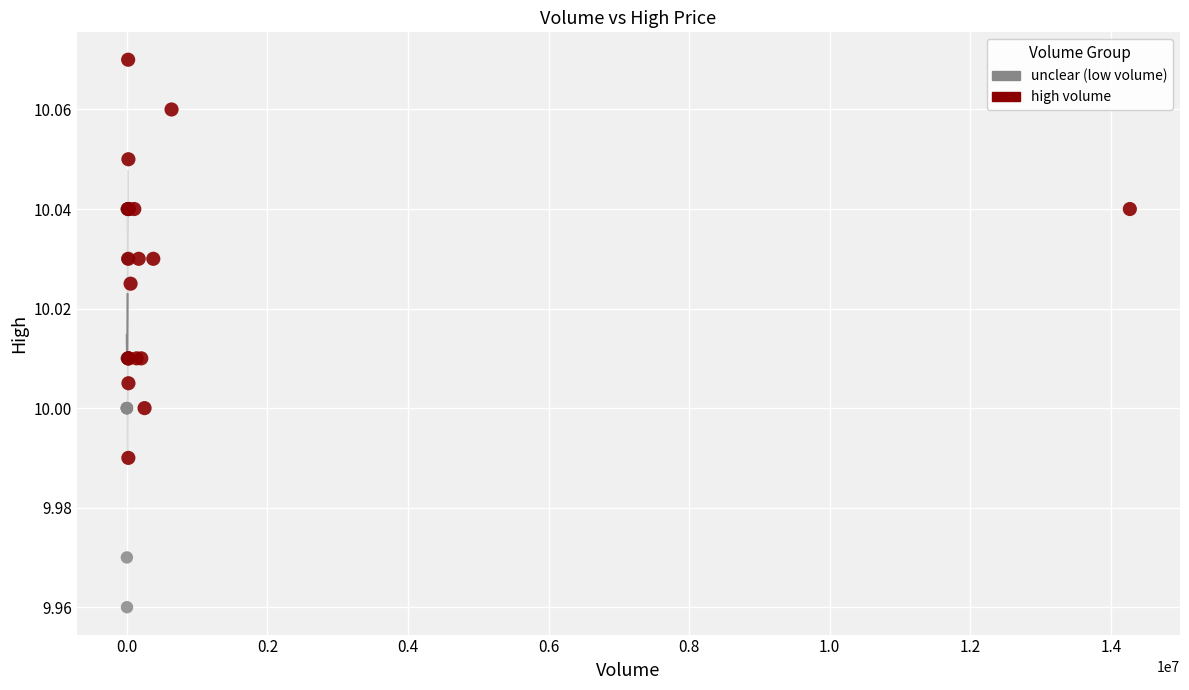

Which series contains the lowest Y value?

unclear (low volume)